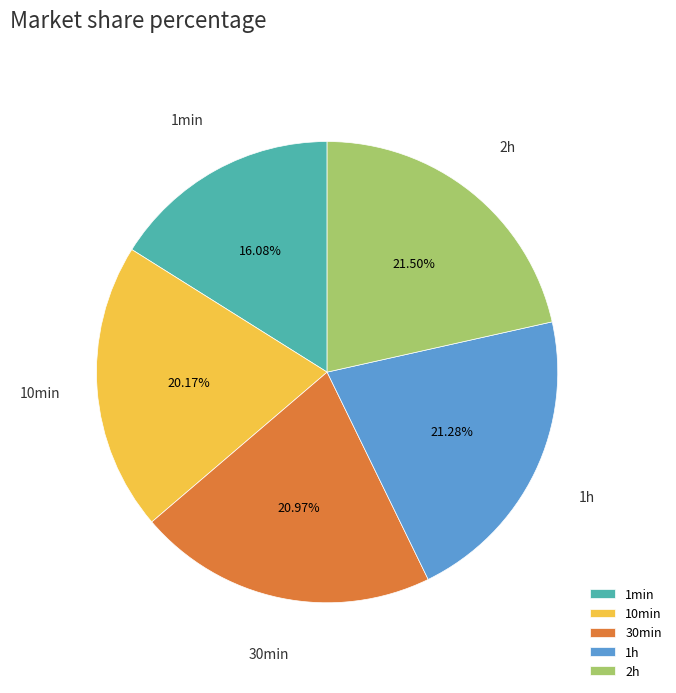

Is it true that 10min is 9% of the pie?

False